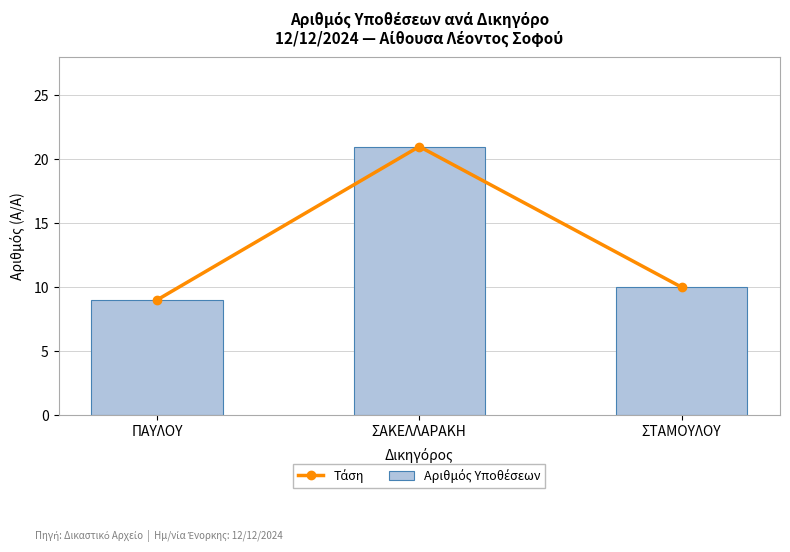

Does the chart contain stacked bars?

No